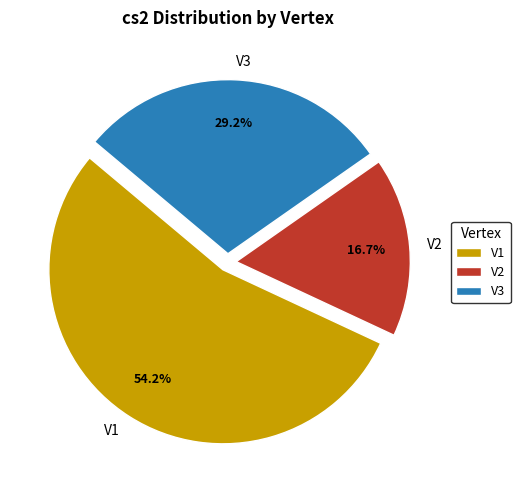

True or false: V1 accounts for 54% of the total.

True